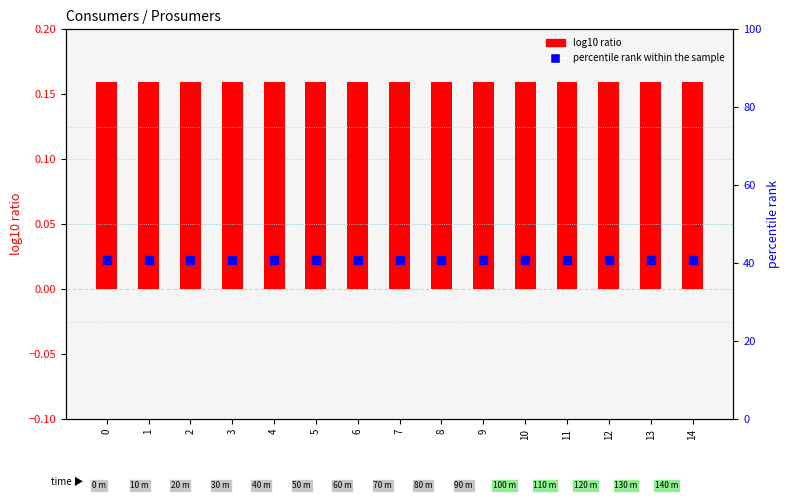

Which has a higher value, 14 or 3?

14